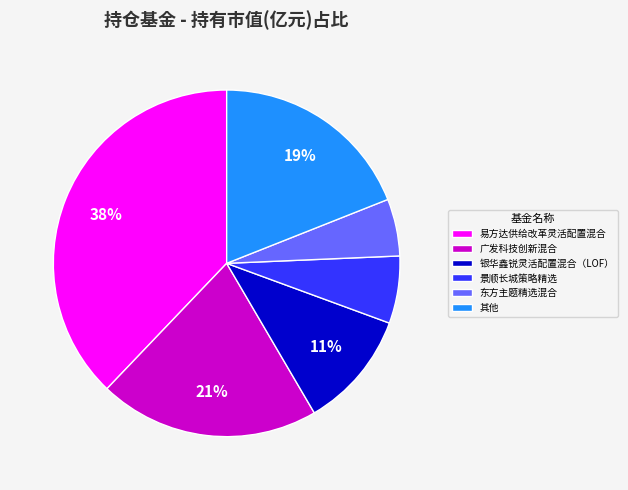

Is the sum of 银华鑫锐灵活配置混合（LOF） and 易方达供给改革灵活配置混合 greater than half?

No